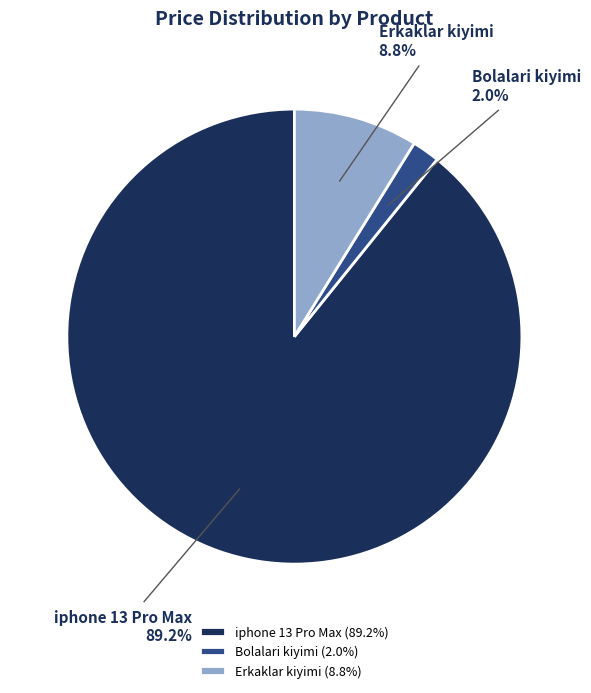

Which has a higher value, Erkaklar kiyimi or iphone 13 Pro Max?

iphone 13 Pro Max